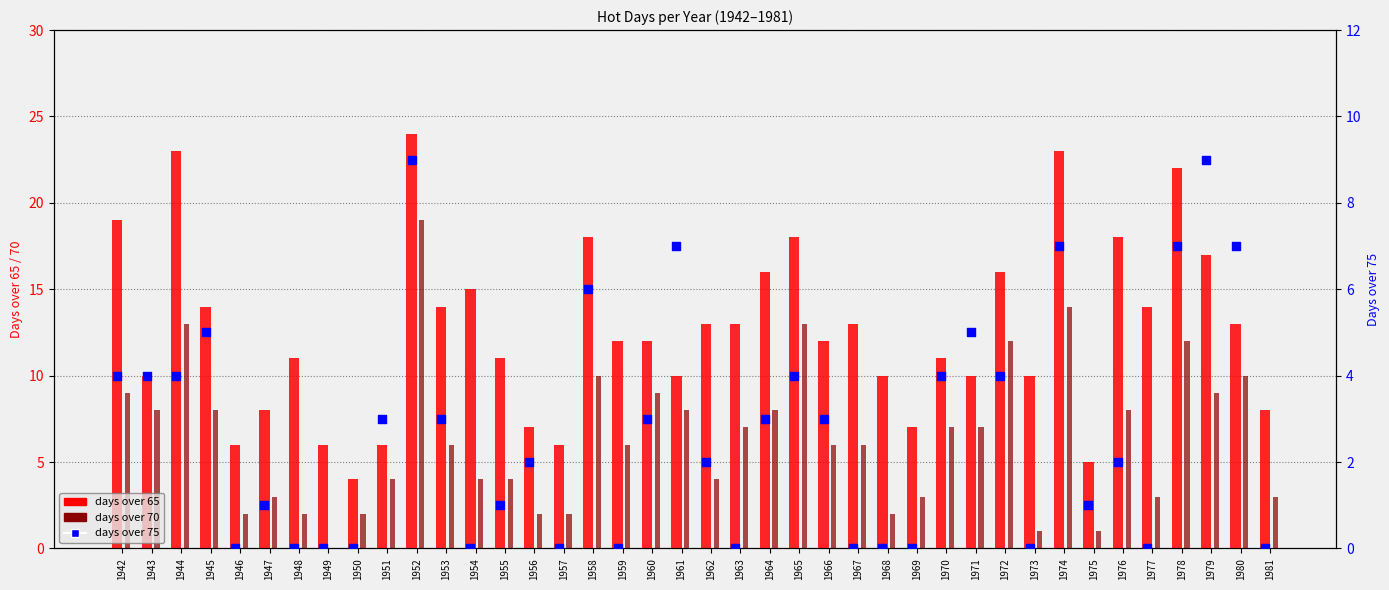

Which series has the largest Y range (max minus min)?

days over 65